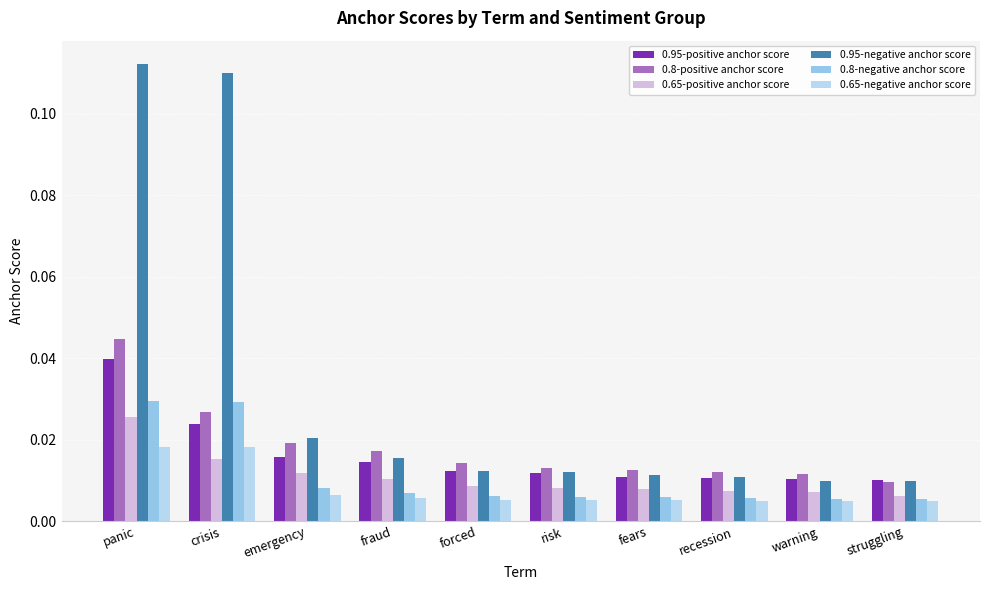

Which series has the largest range (max minus min)?

0.95-negative anchor score